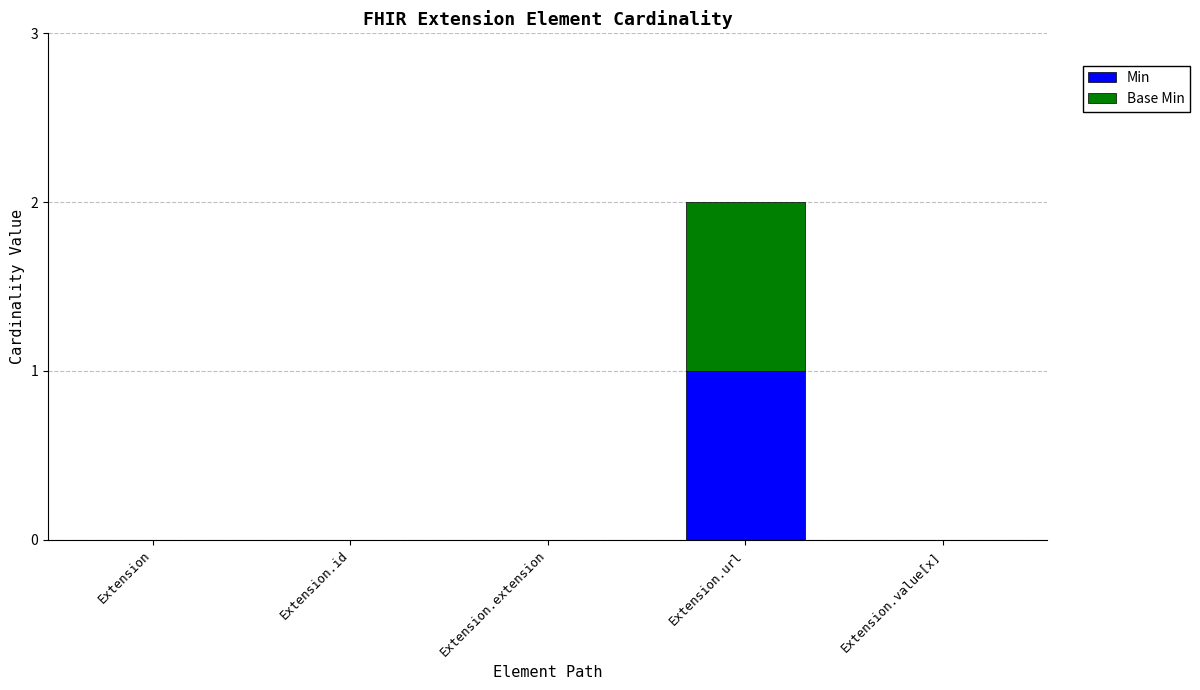

True or false: Min has a value of 0 at Extension.extension.

True